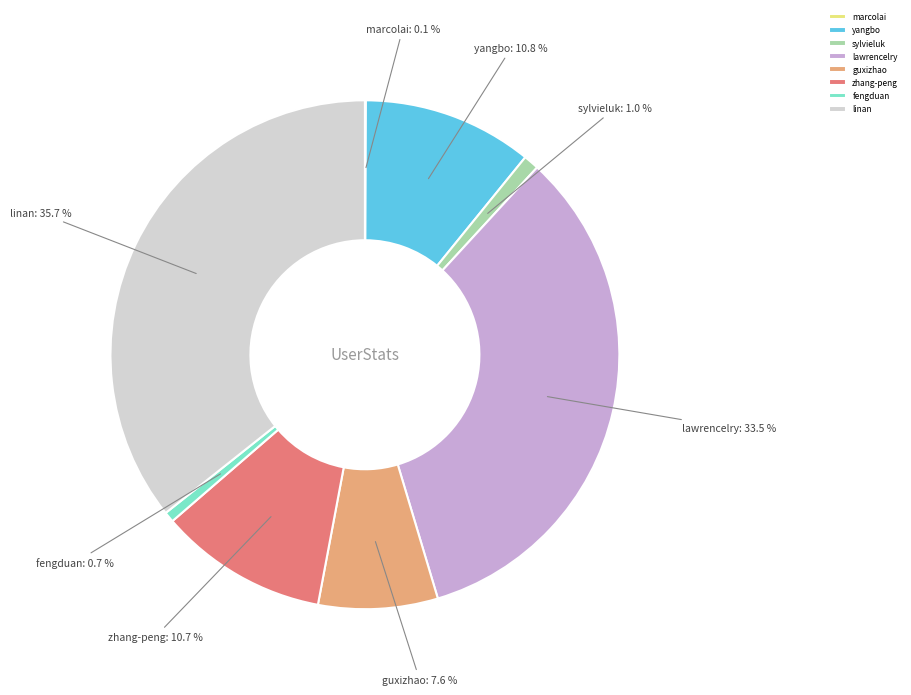

Does zhang-peng represent more than half of the total?

No